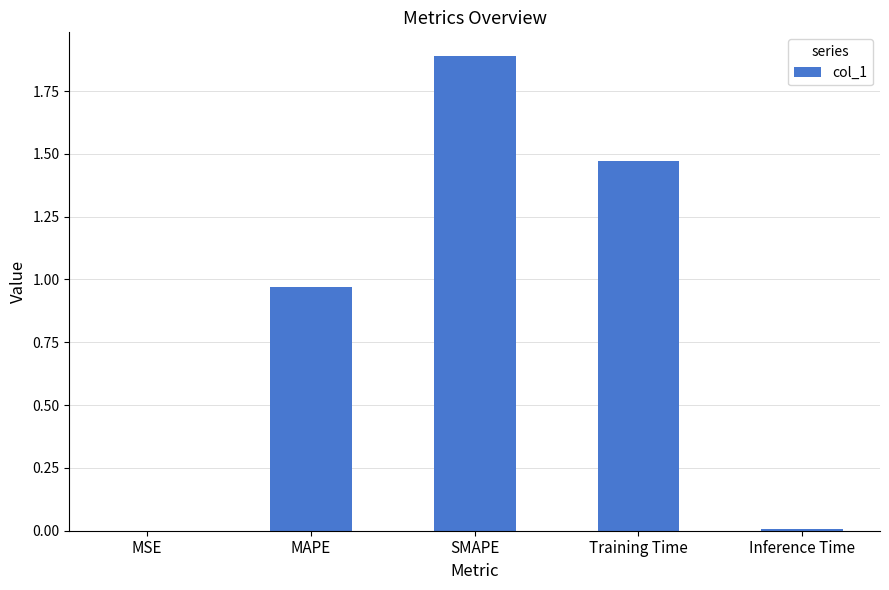

True or false: the data shows 0.0 at MSE.

True